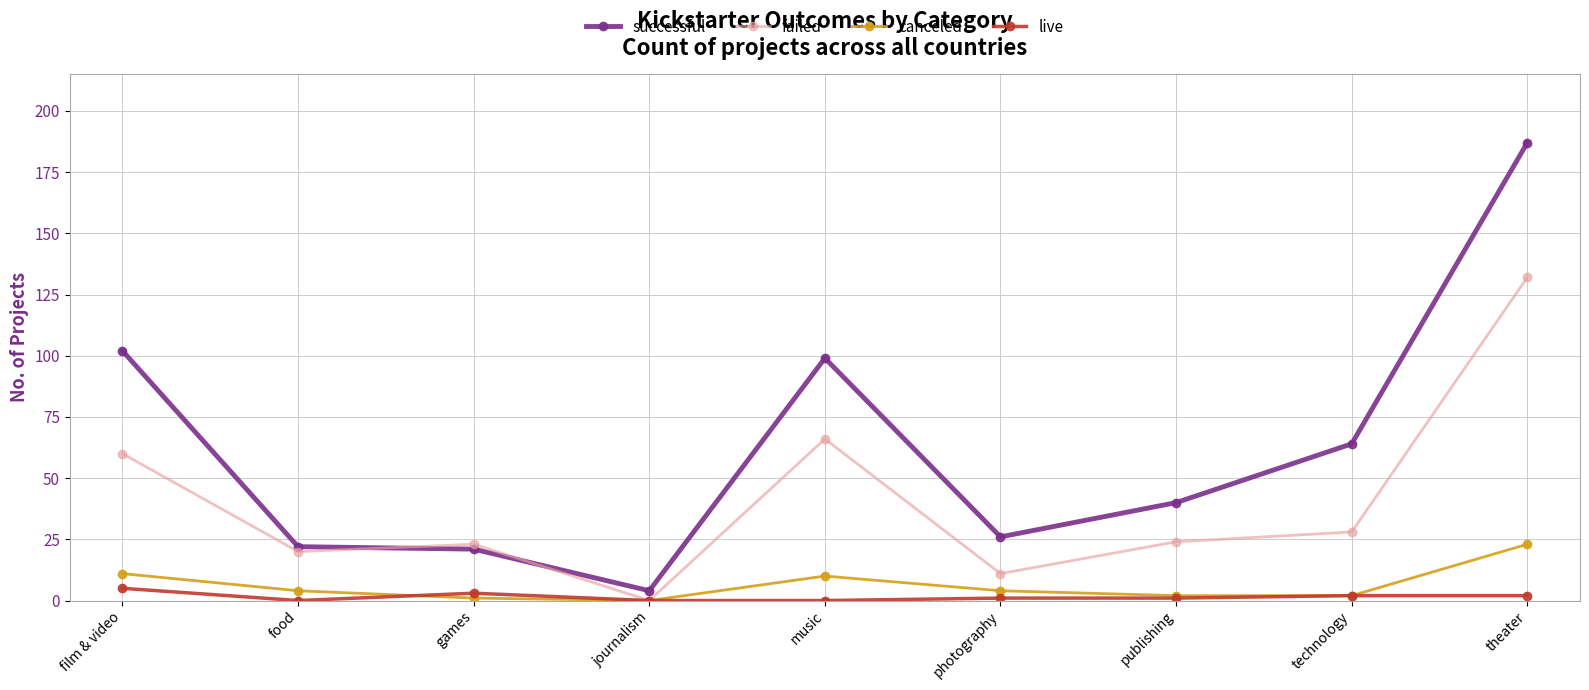

Which series changed the most between journalism and theater?

successful